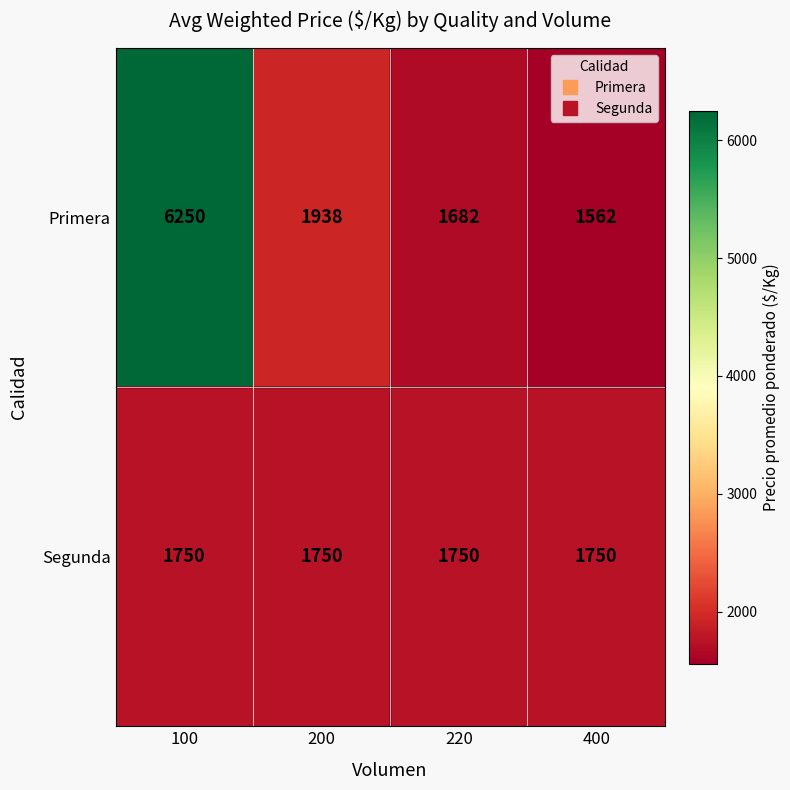

At how many categories does at least one series exceed 3086?

1